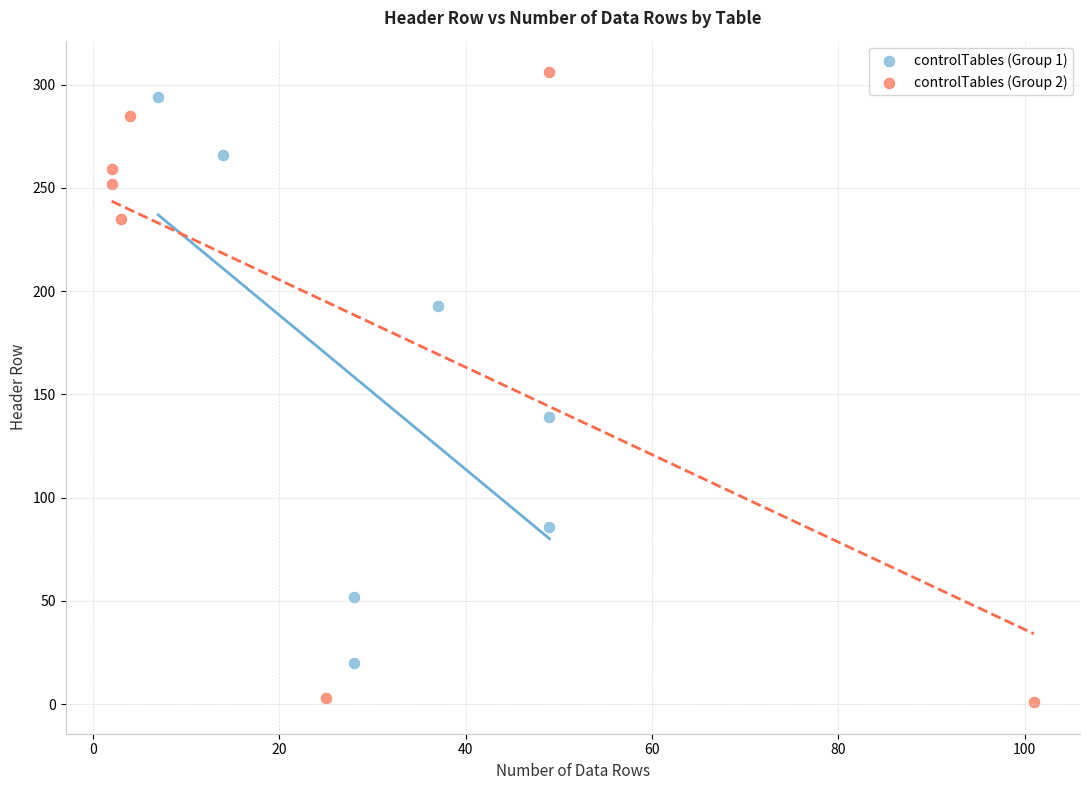

Which series contains the lowest Y value?

controlTables (Group 2)